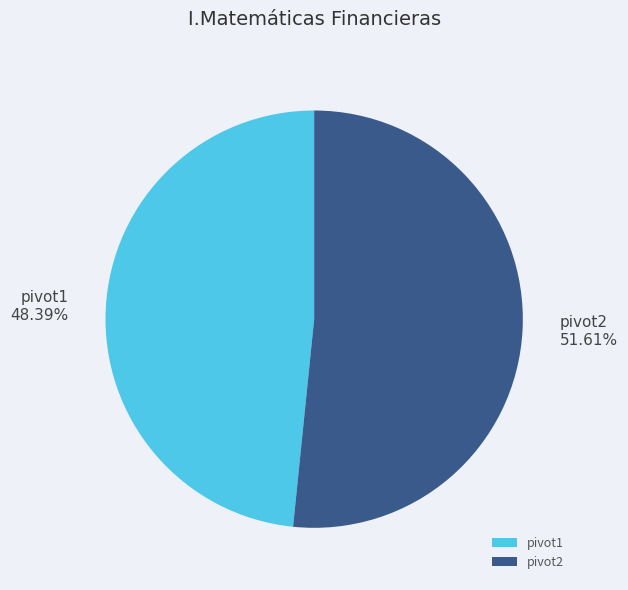

Between pivot2 and pivot1, which is larger?

pivot2